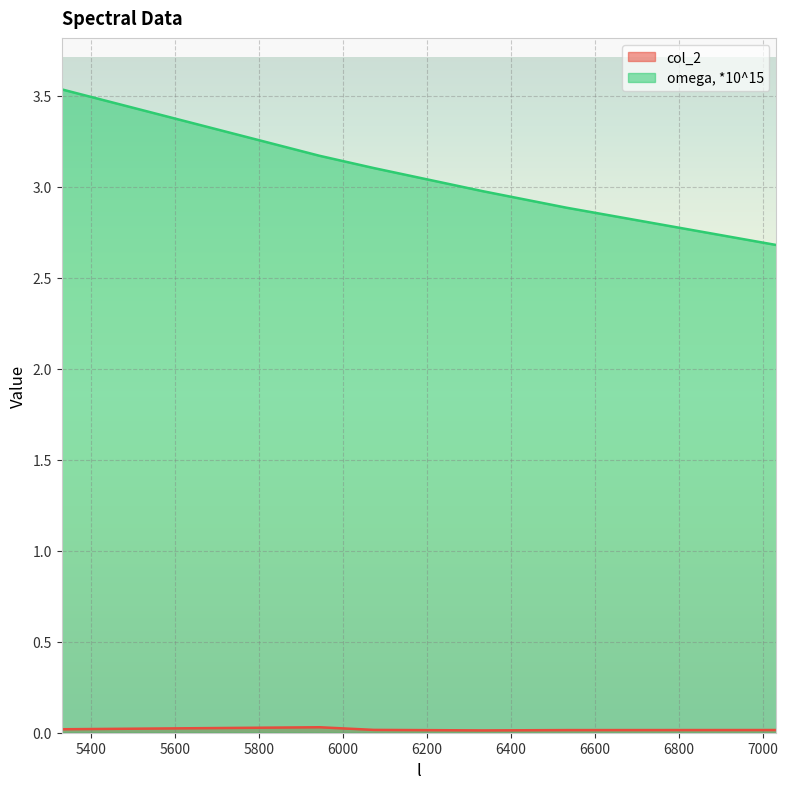

What are all the series names shown in the legend?

col_2, omega, *10^15